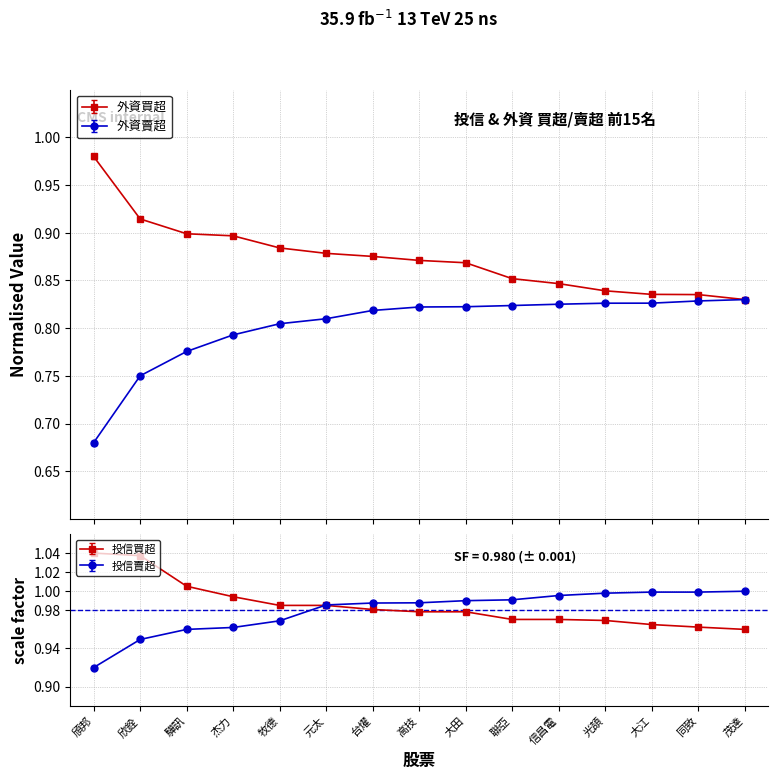

Which series has the largest range (max minus min)?

外資買超